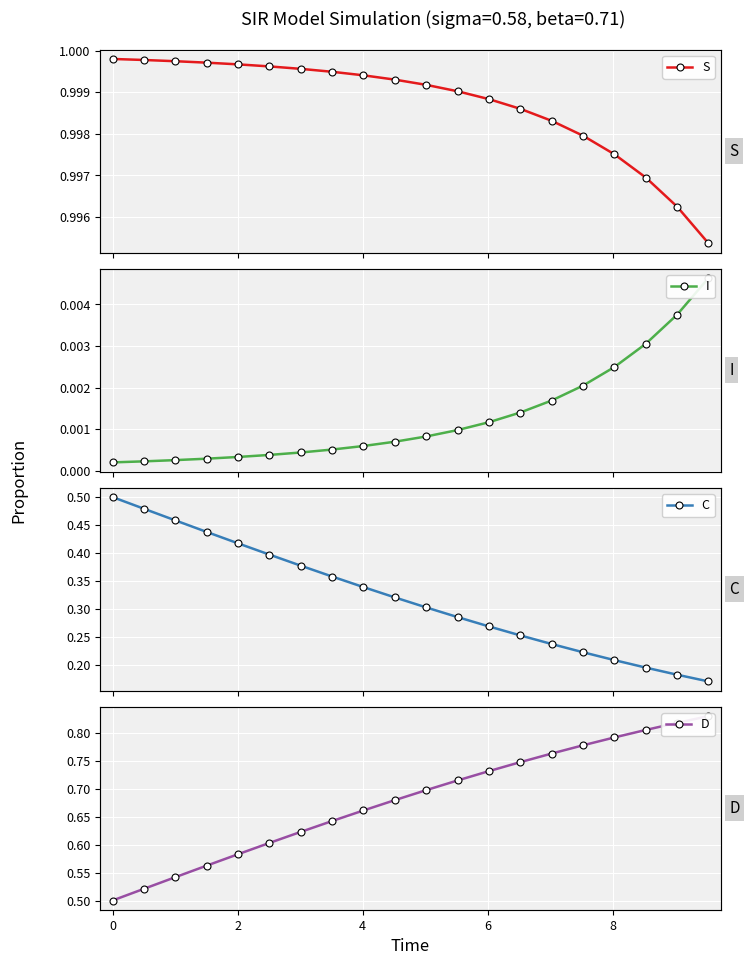

True or false: C has more than 2 points higher than both neighbors.

False